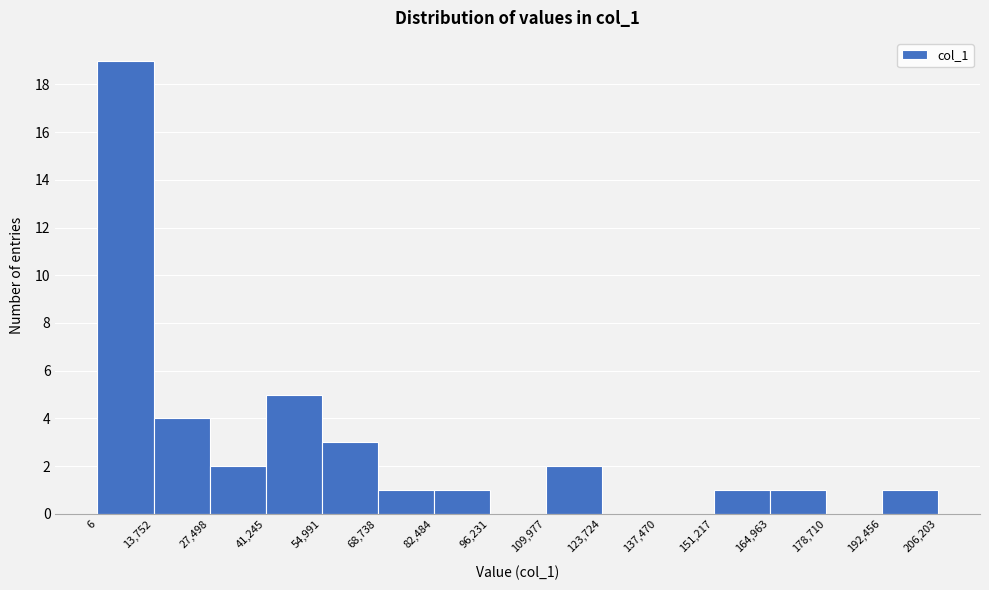

Which range on the x-axis has the tallest bar?

6 to 13,752